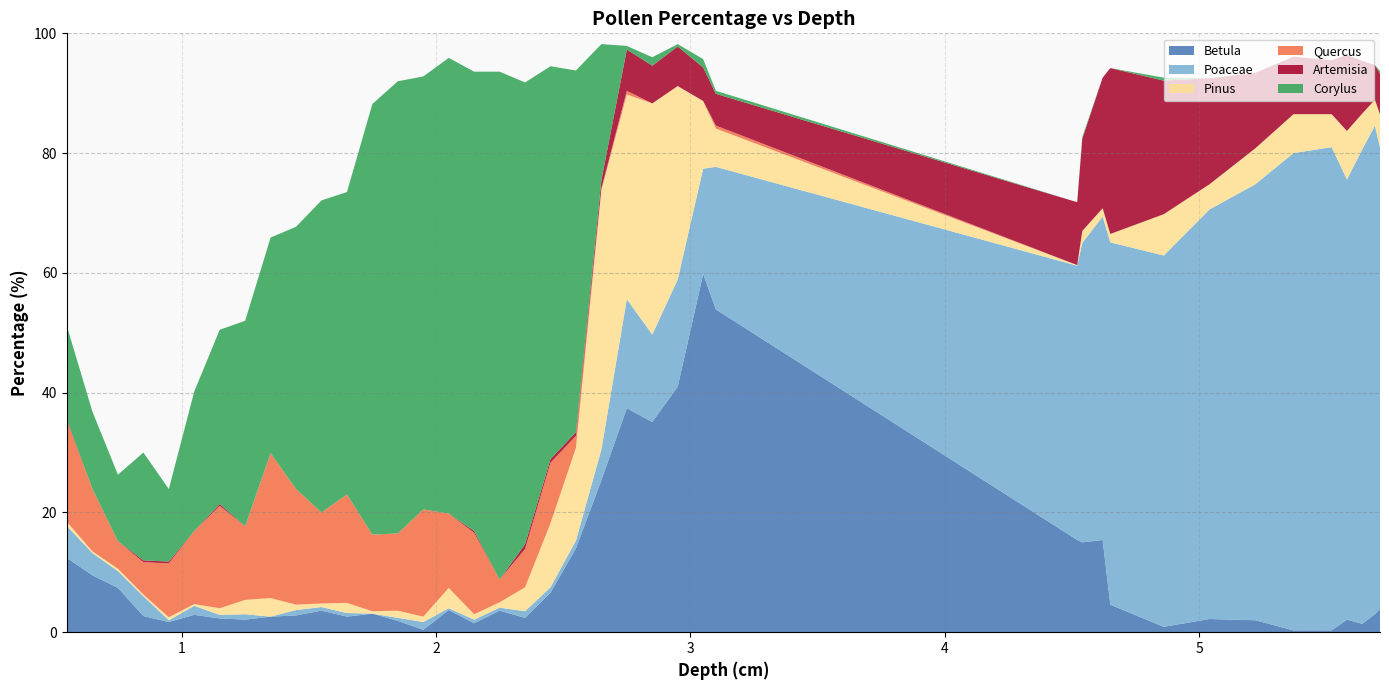

Reading left to right, list all the values displayed in this chart.

Betula: 12.4	9.5	7.4	2.7	1.7	2.9	2.3	2.1	2.6	2.8	3.6	2.6	3.1	1.9	0.4	3.7	1.5	3.6	2.4	6.6	14.0	25.4	37.4	35.1	41.0	59.8	53.9	15.4	15.0	15.4	4.6	0.9	2.2	2.0	0.3	0.3	2.1	1.4	3.0	3.9
Poaceae: 5.3	3.7	2.8	3.3	0.3	1.5	0.6	0.9	0.0	0.9	0.6	0.6	0.0	0.5	1.3	0.3	0.6	0.5	1.1	0.9	1.3	5.1	18.2	14.6	17.9	17.6	23.8	45.8	50.0	54.0	60.5	62.0	68.4	72.8	79.7	80.7	73.5	79.2	81.6	77.1
Pinus: 0.7	0.3	0.4	0.3	0.5	0.3	1.1	2.4	3.1	0.9	0.6	1.7	0.4	1.2	0.9	3.4	0.9	0.9	4.0	10.7	15.5	43.3	34.2	38.6	32.3	11.3	6.4	0.1	2.0	1.4	1.4	6.9	4.2	6.0	6.5	5.5	8.1	6.0	4.3	5.5
Quercus: 16.8	10.4	4.6	5.4	9.0	12.2	17.1	12.3	24.2	19.3	15.2	18.1	12.8	12.9	17.9	12.4	13.6	3.8	6.4	10.1	2.0	0.3	0.6	0.0	0.0	0.0	0.5	0.0	0.0	0.0	0.0	0.0	0.0	0.0	0.0	0.0	0.0	0.0	0.0	0.0
Artemisia: 0.2	0.0	0.0	0.3	0.3	0.0	0.3	0.0	0.0	0.0	0.0	0.0	0.0	0.0	0.0	0.0	0.3	0.0	0.8	0.6	0.6	1.4	6.9	6.3	6.6	5.6	5.3	10.5	15.4	21.8	27.7	22.3	17.7	12.6	9.6	9.0	12.7	8.8	5.8	6.8
Corylus: 15.6	12.9	11.1	18.0	12.1	23.3	29.1	34.3	36.0	43.8	52.1	50.5	71.9	75.5	72.3	76.1	76.7	84.8	77.1	65.6	60.4	22.7	0.6	1.4	0.4	1.4	0.5	0.0	0.3	0.0	0.0	0.5	0.0	0.0	0.0	0.0	0.0	0.0	0.0	0.4